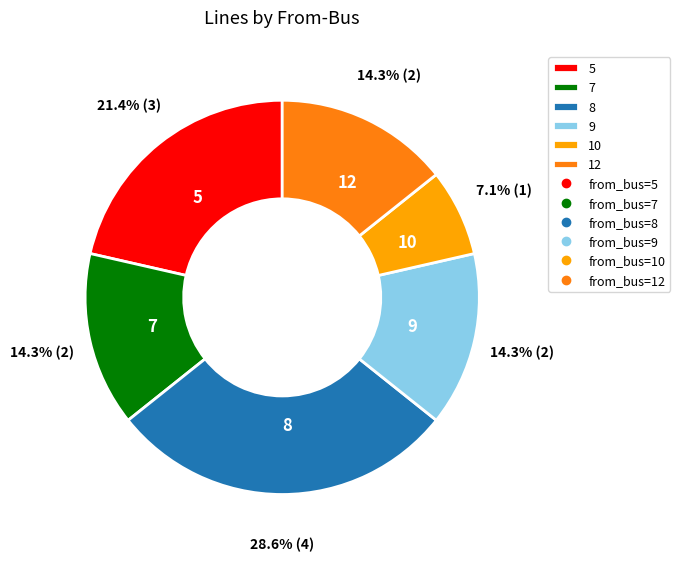

Is it true that 7 is 9% of the pie?

False